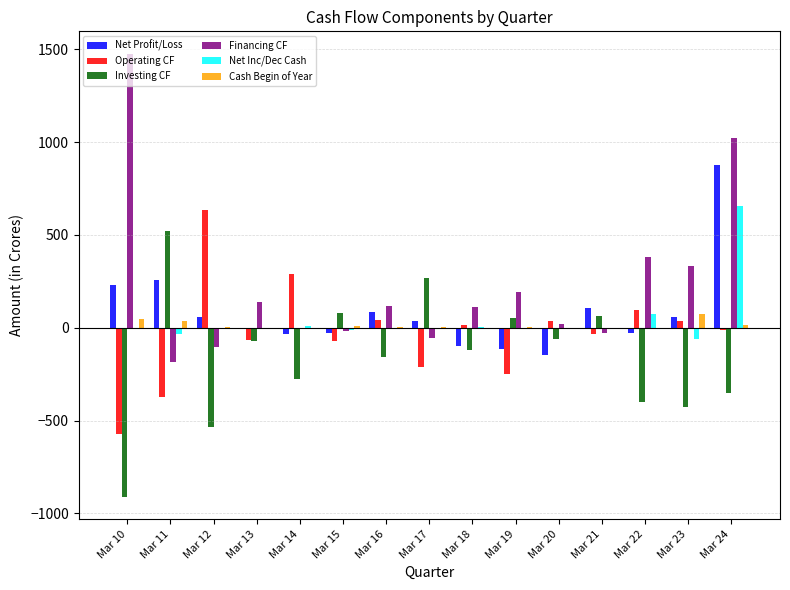

At which category is the sum across all series the highest?

Mar 24